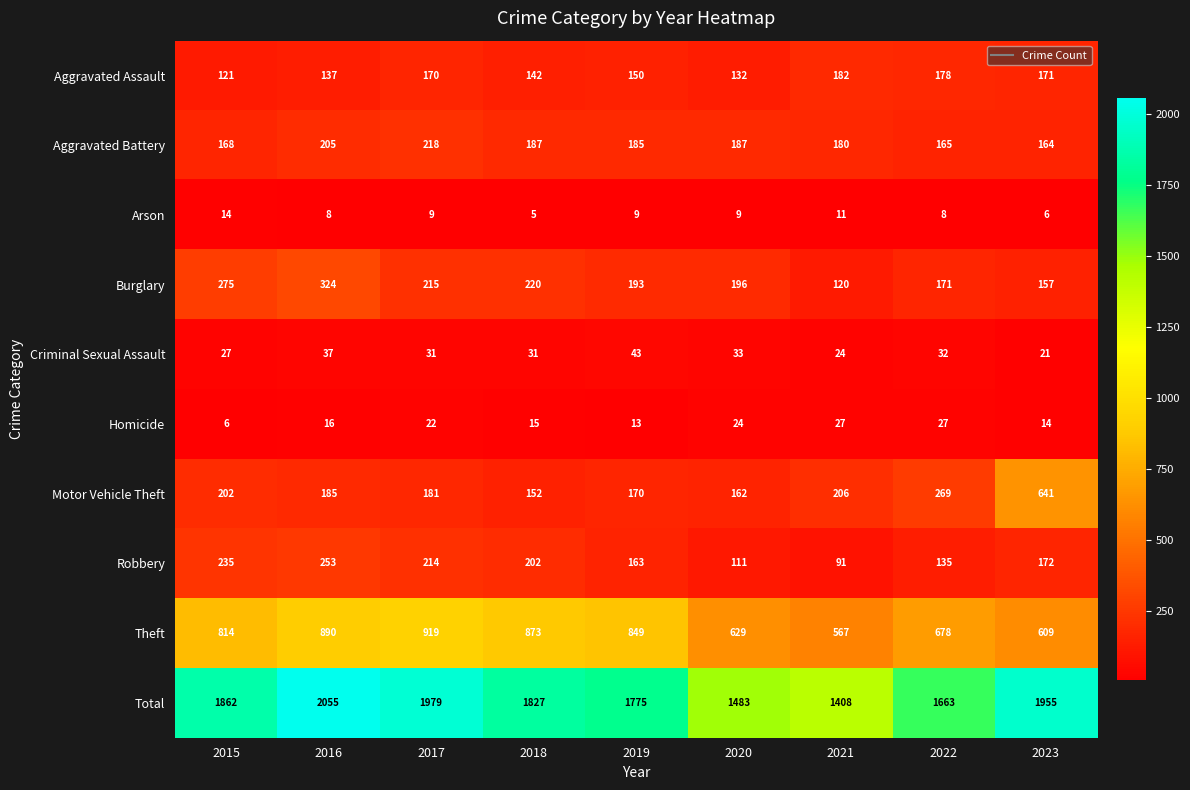

The value of Homicide at 2023 is 8. True or false?

False